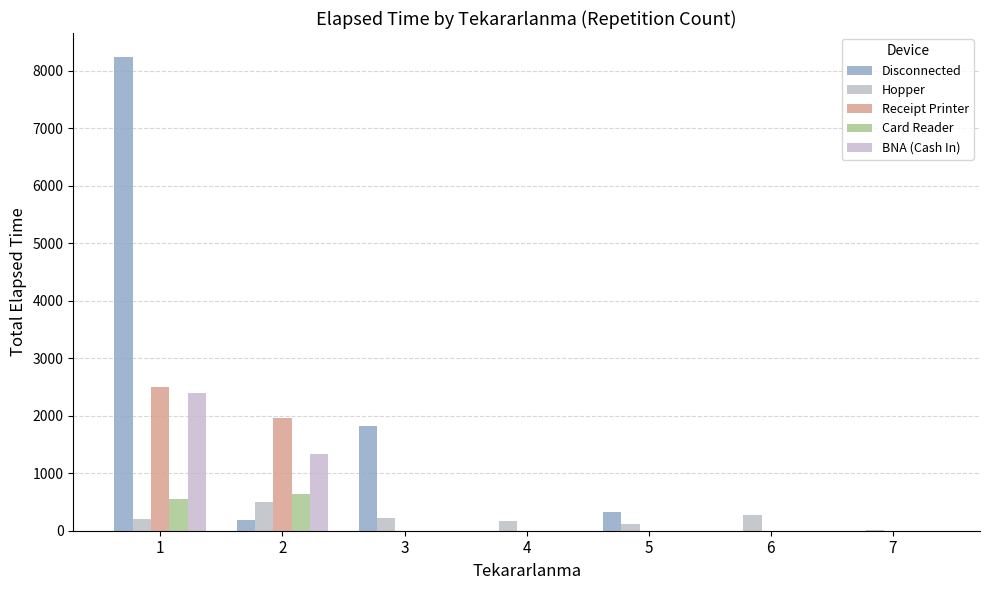

Rank the categories by Disconnected value from highest to lowest.

1, 3, 5, 2, 4, 6, 7